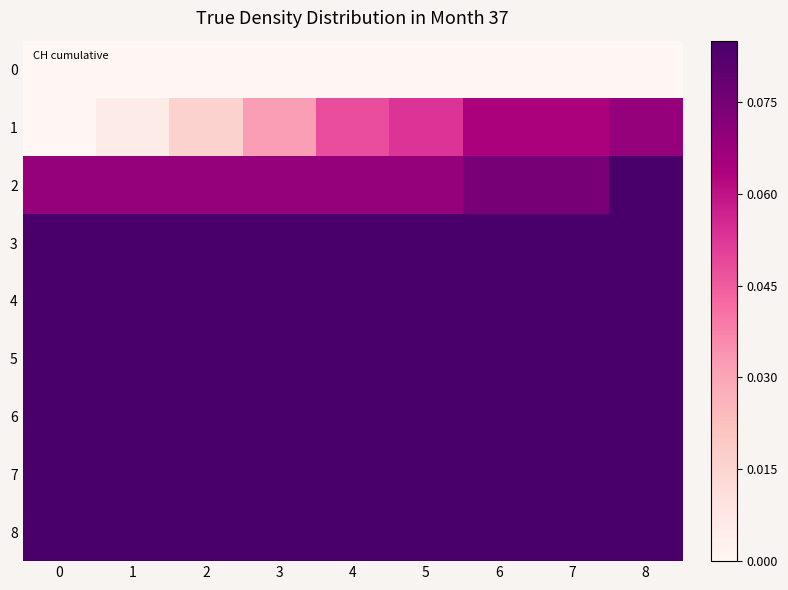

List the series in order of their peak value, highest first.

row_2, row_3, row_4, row_5, row_6, row_7, row_8, row_1, row_0